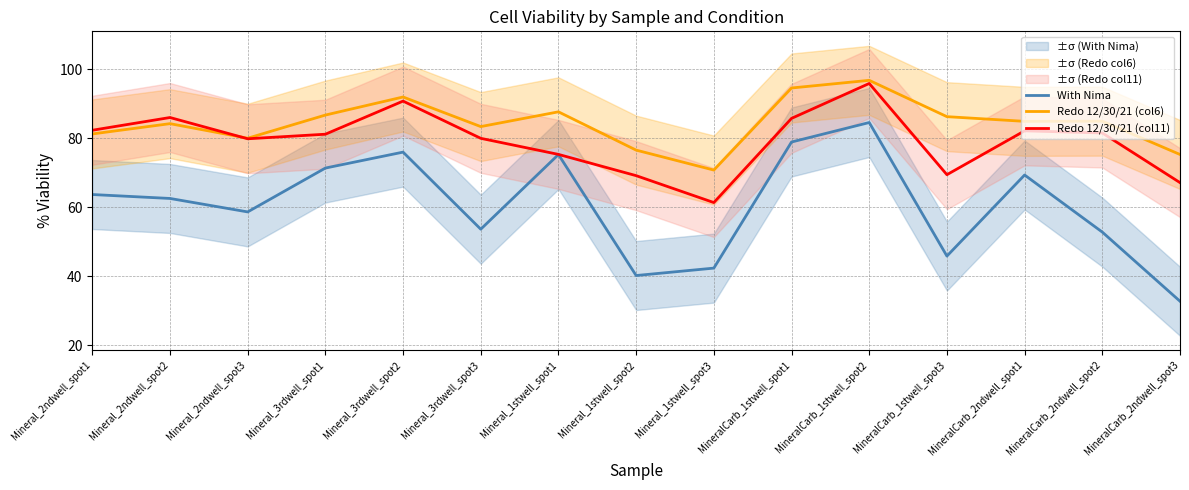

What is the difference between the maximum and second lowest values in the Redo 12/30/21 (col11) series?

28.7